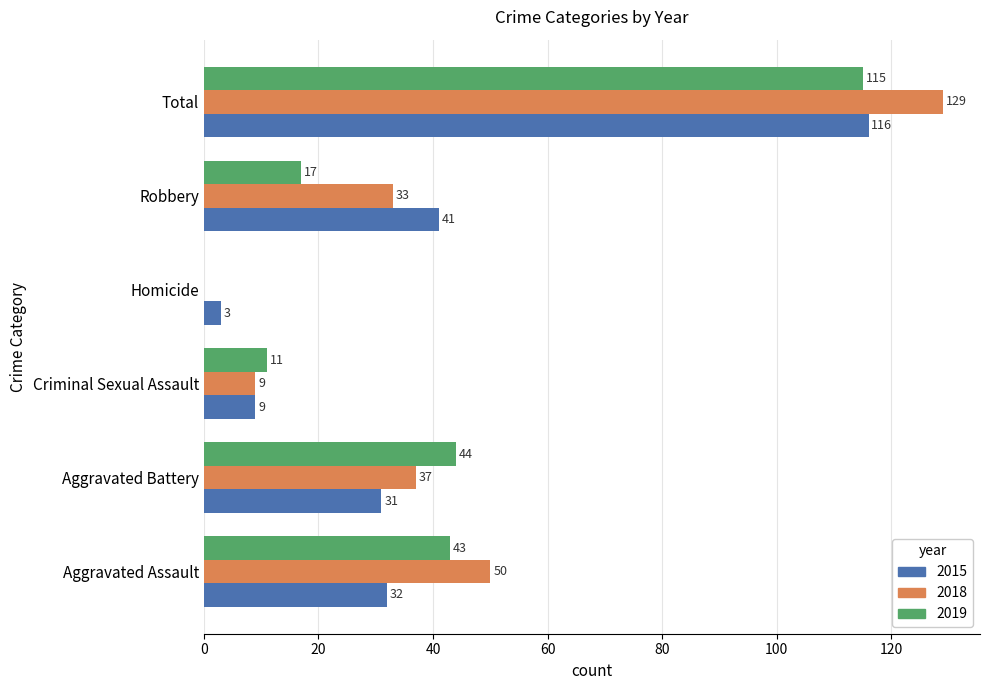

What is the sum of all 2018 values?

258